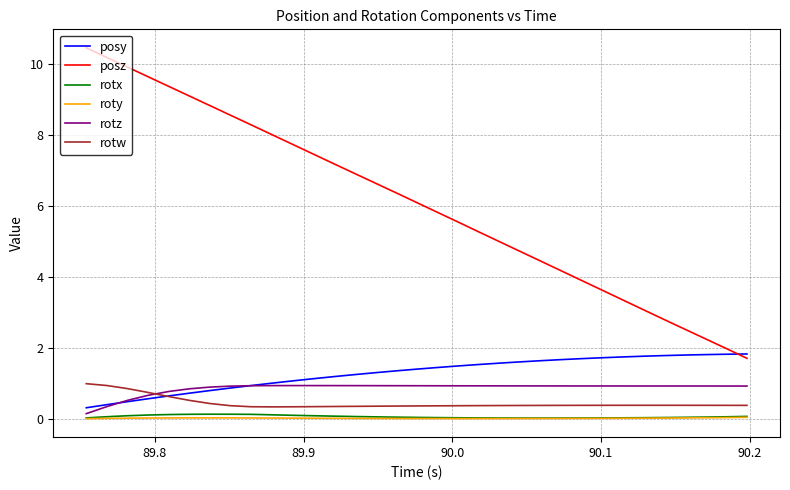

Does the chart display data point markers on the line(s)?

No